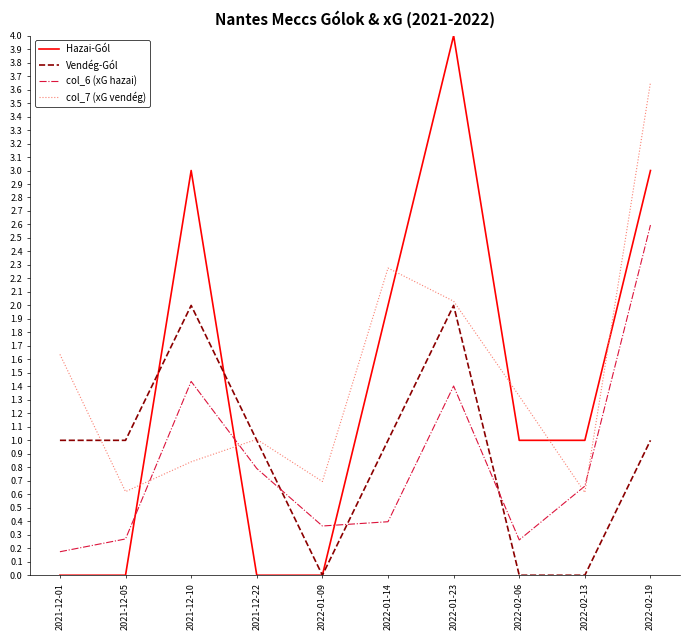

Where does the Hazai-Gól series first go above 1?

2021-12-10